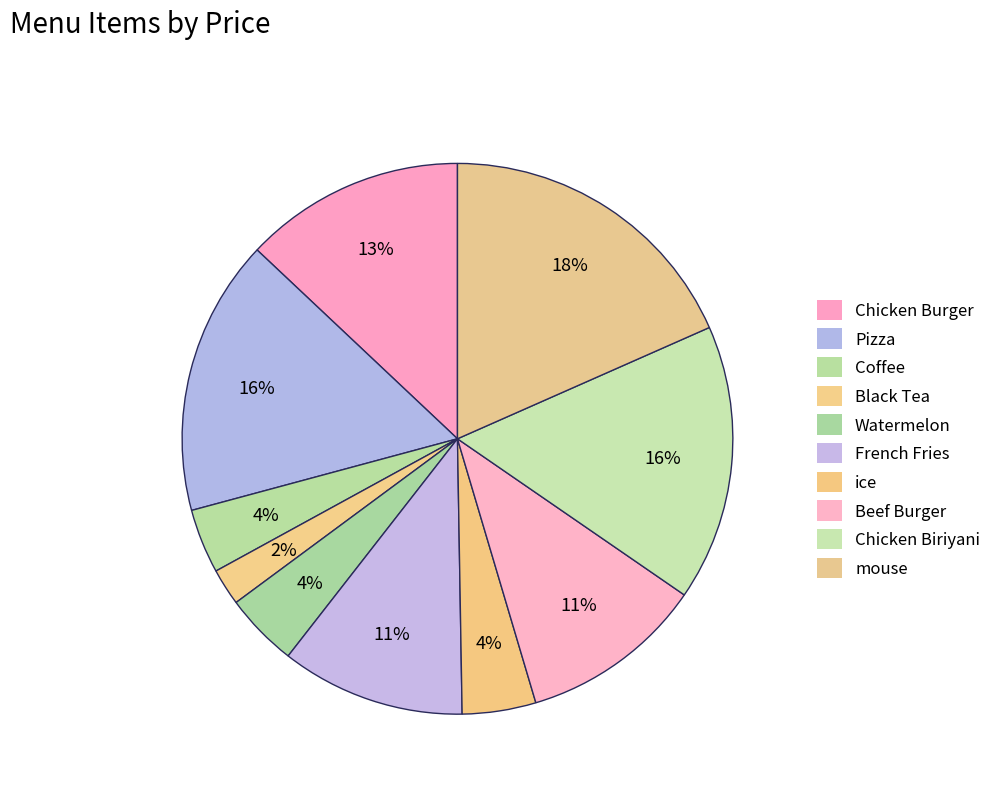

Is it true that Black Tea is 15% of the pie?

False